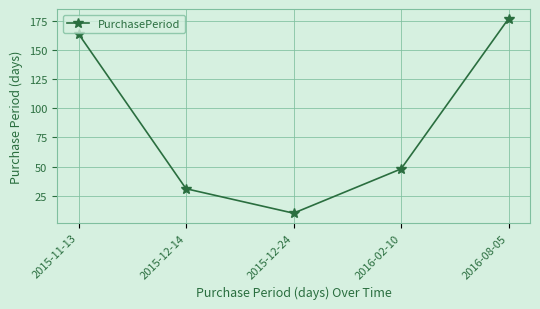

Where does the data first go above 48?

2015-11-13